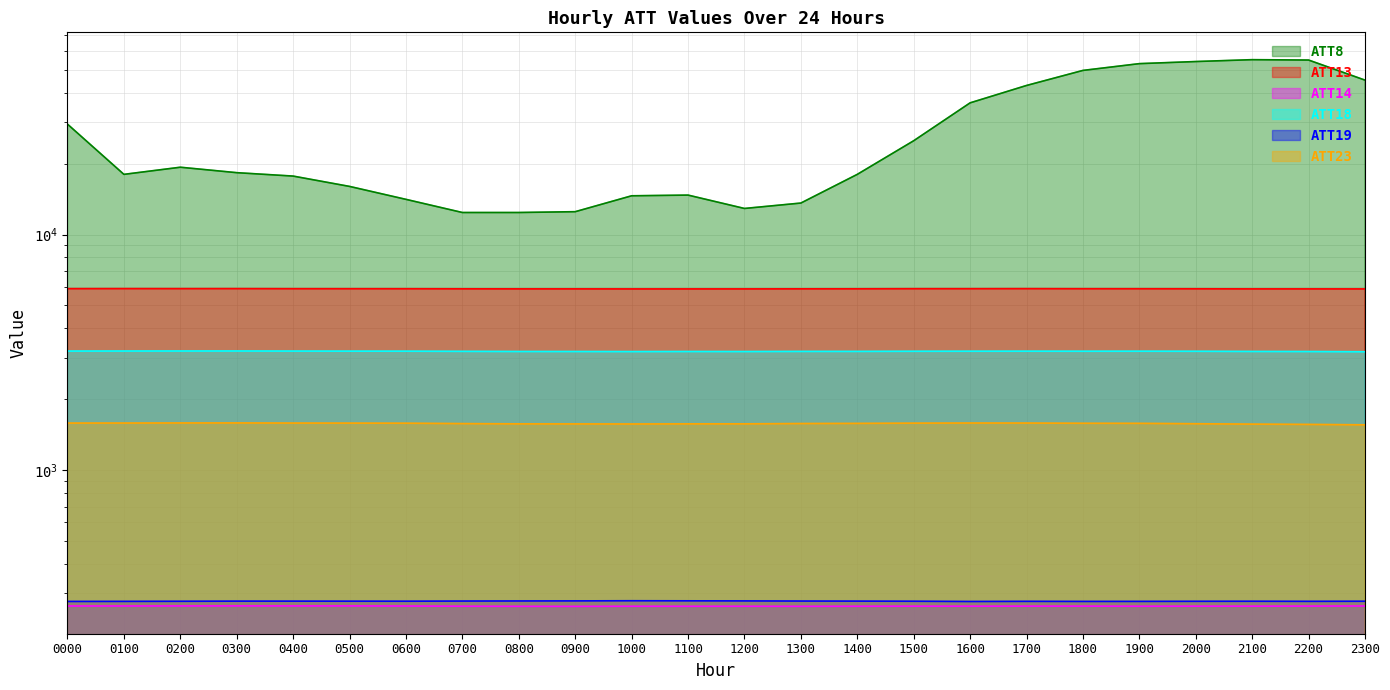

What is the highest value of the ATT13 series?

5894.2